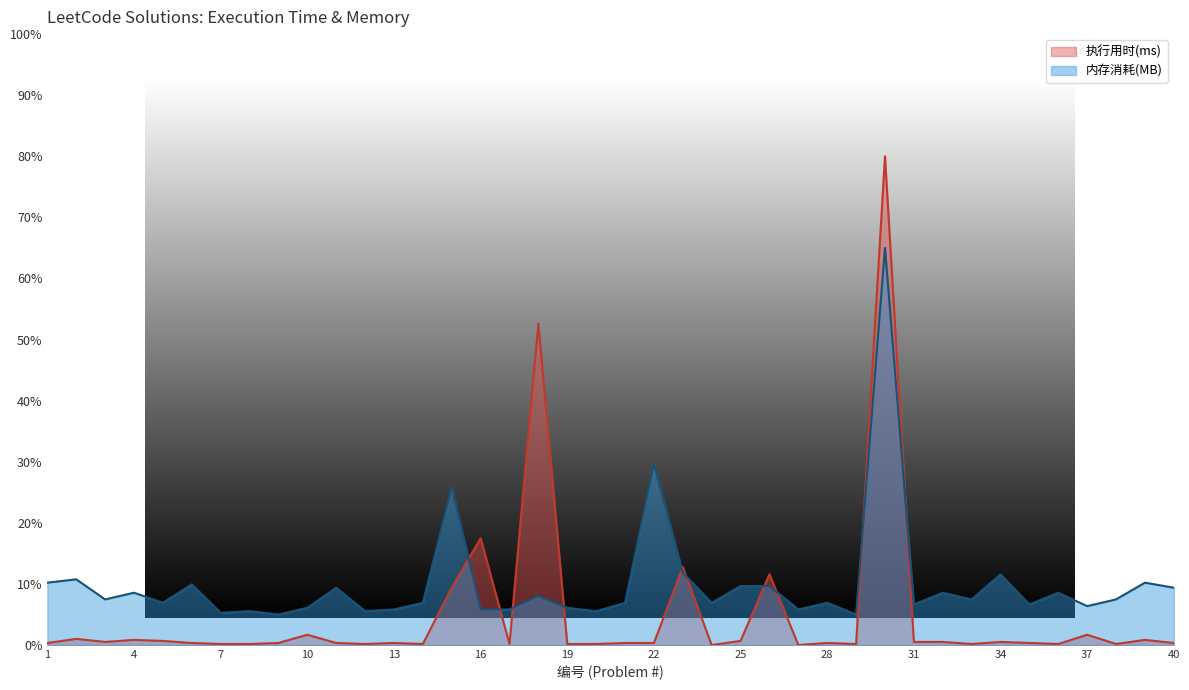

How many categories are shown in the chart?

40